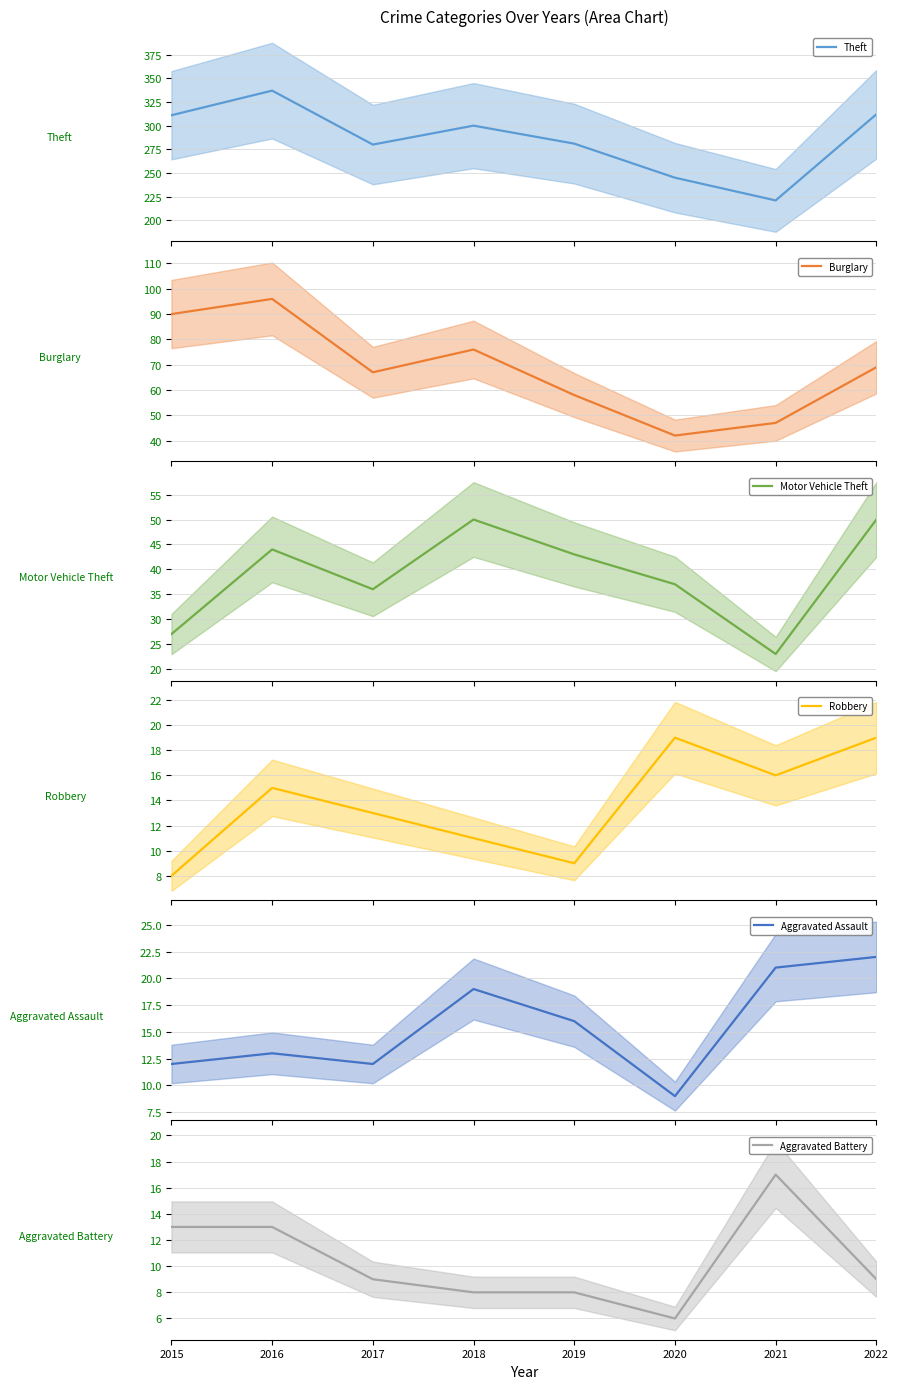

What is the maximum value shown in the chart?

337